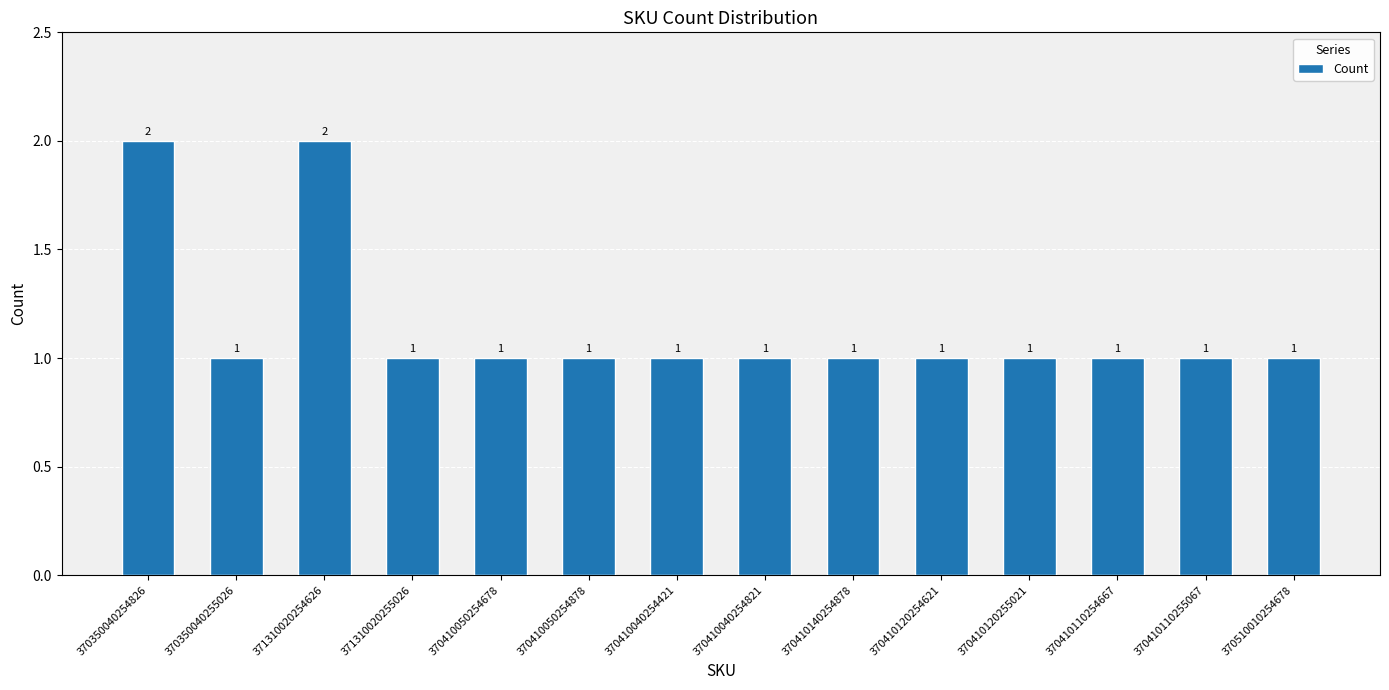

What is the label of the 4th bar from the left?

371310020255026